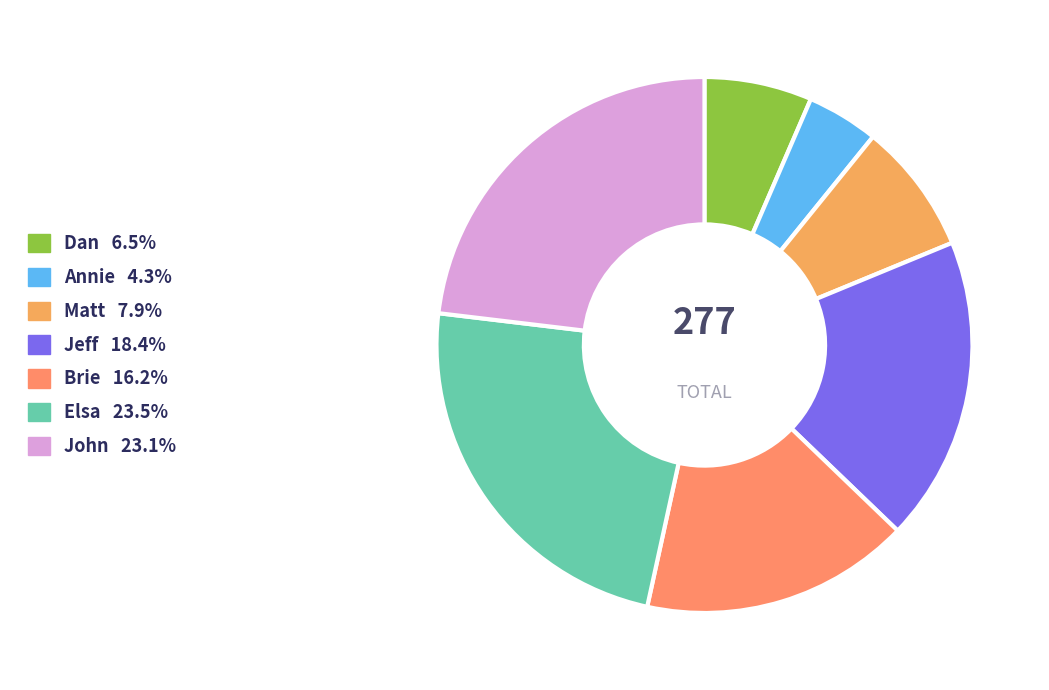

Approximately how many times larger is the value at Matt compared to Dan?

1.2